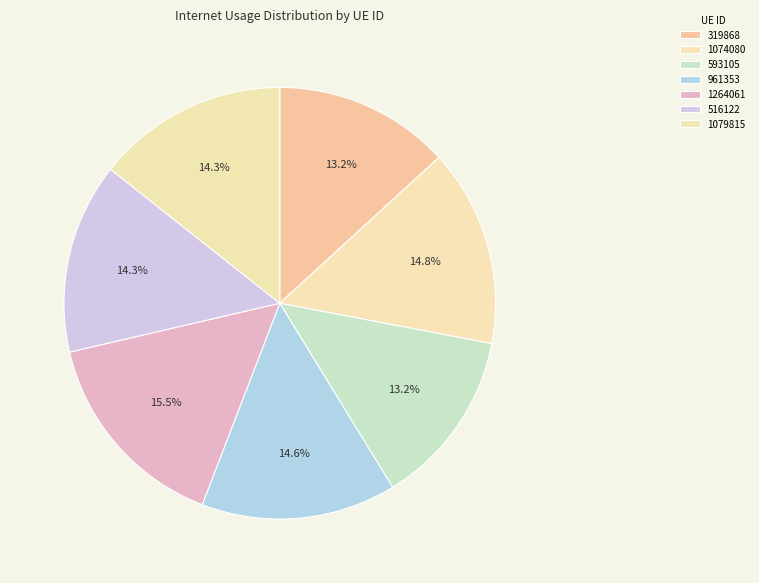

What is the total percentage of 1074080 and 516122?

29.1%